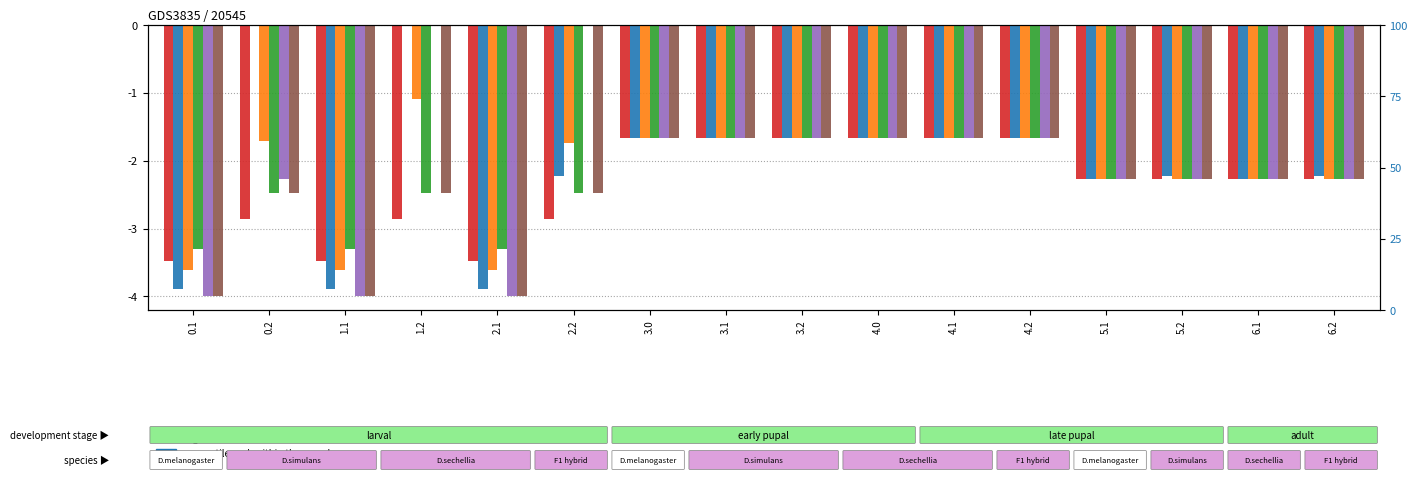

The value of col_21 at 3.0 is -1.7. True or false?

True